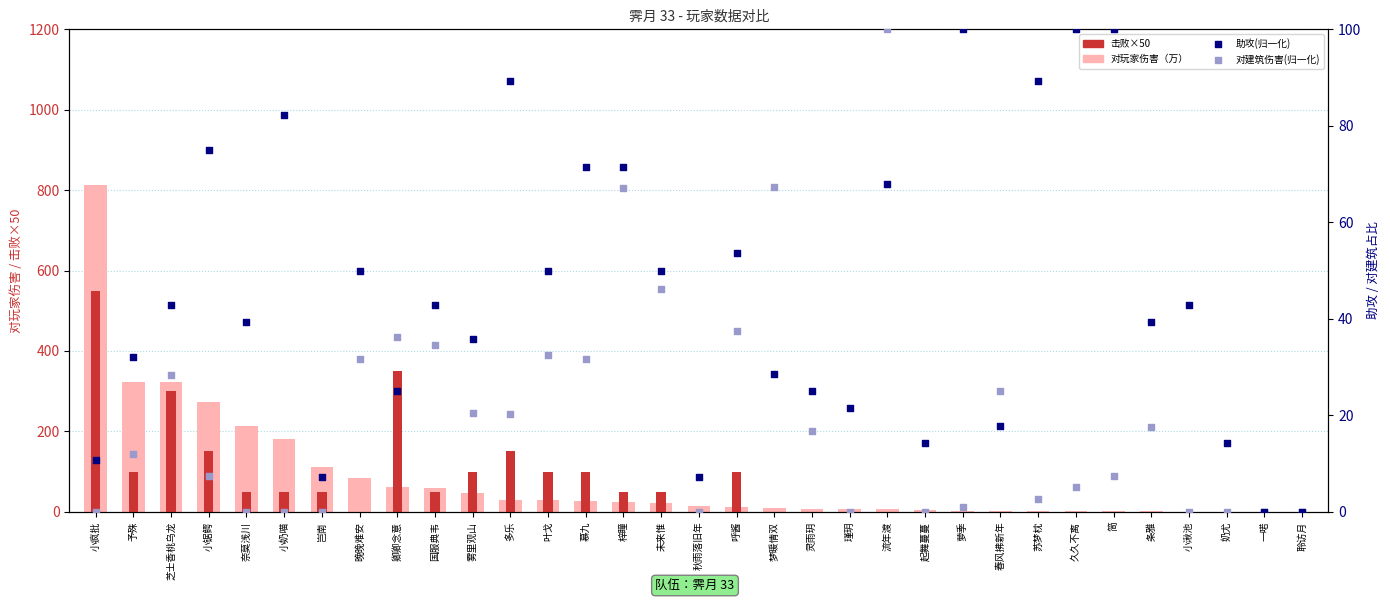

What are all the series names shown in the legend?

对玩家伤害（万）, 击败×50, 助攻(归一化), 对建筑伤害(归一化)